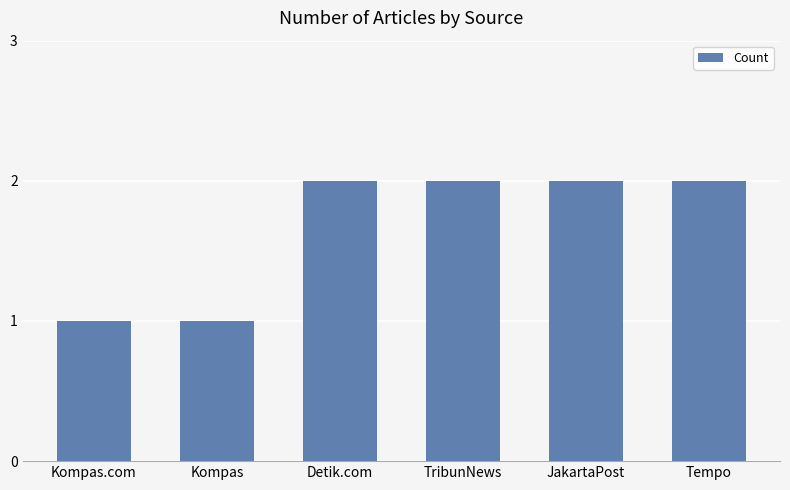

The value at Tempo is 1. True or false?

False